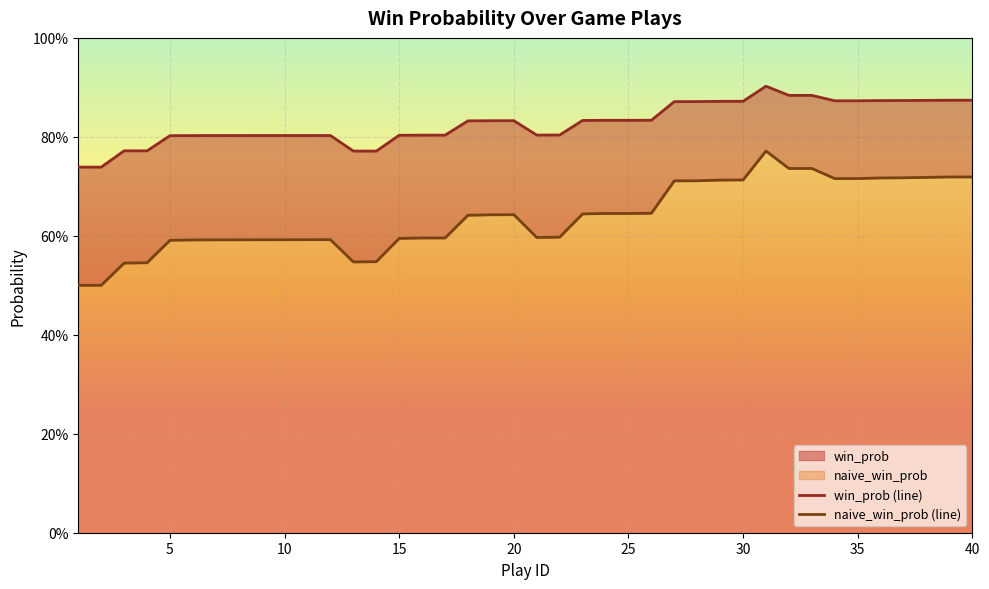

Where is the first local maximum for win_prob (line)?

10